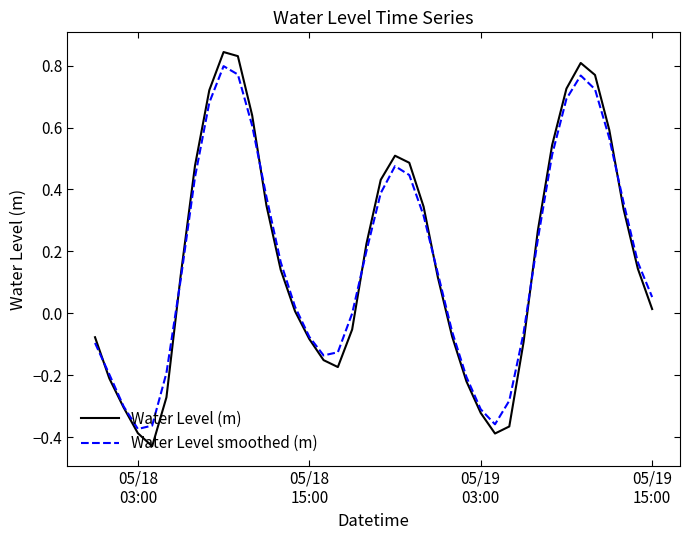

Which series has the largest range (max minus min)?

Water Level (m)